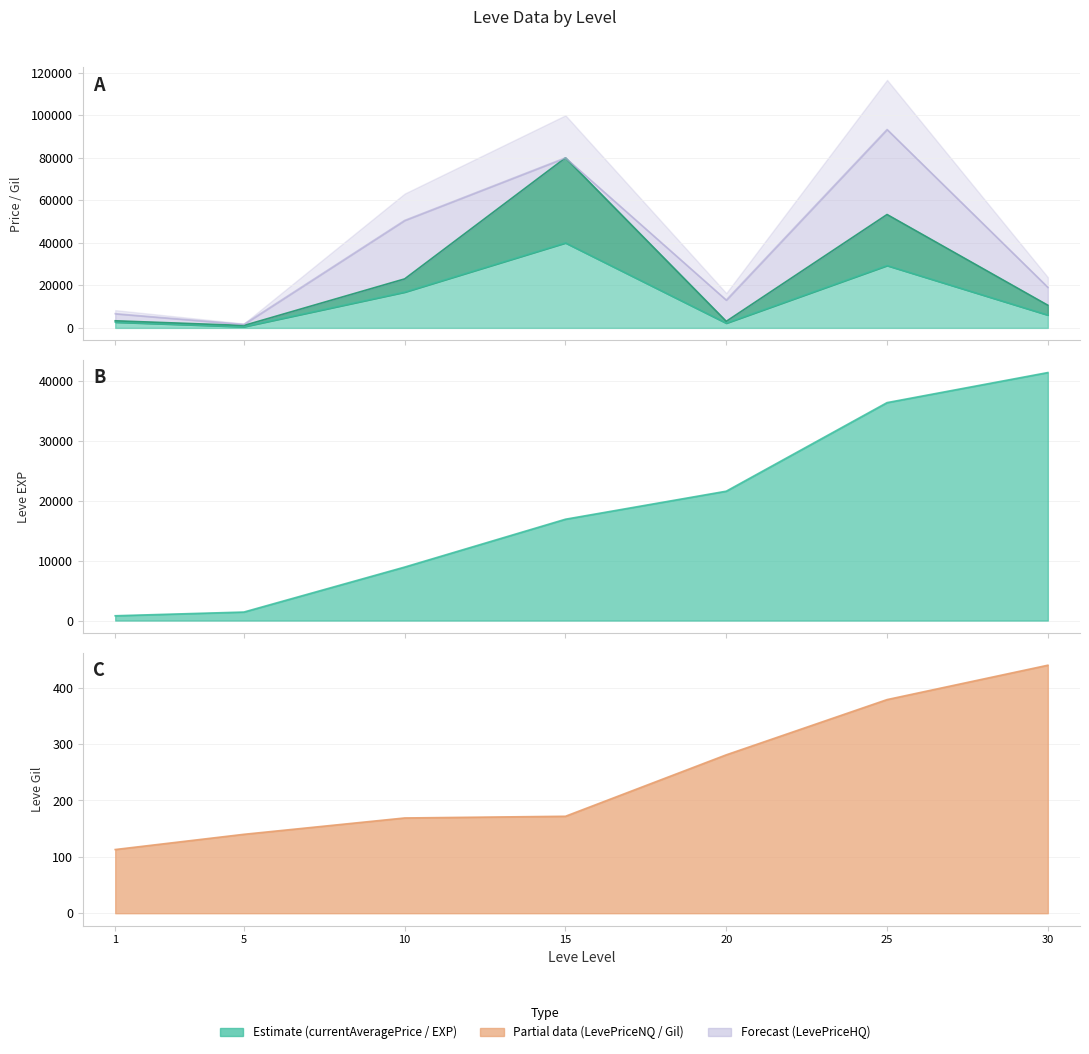

Where does the Leve Gil series first go above 172?

20